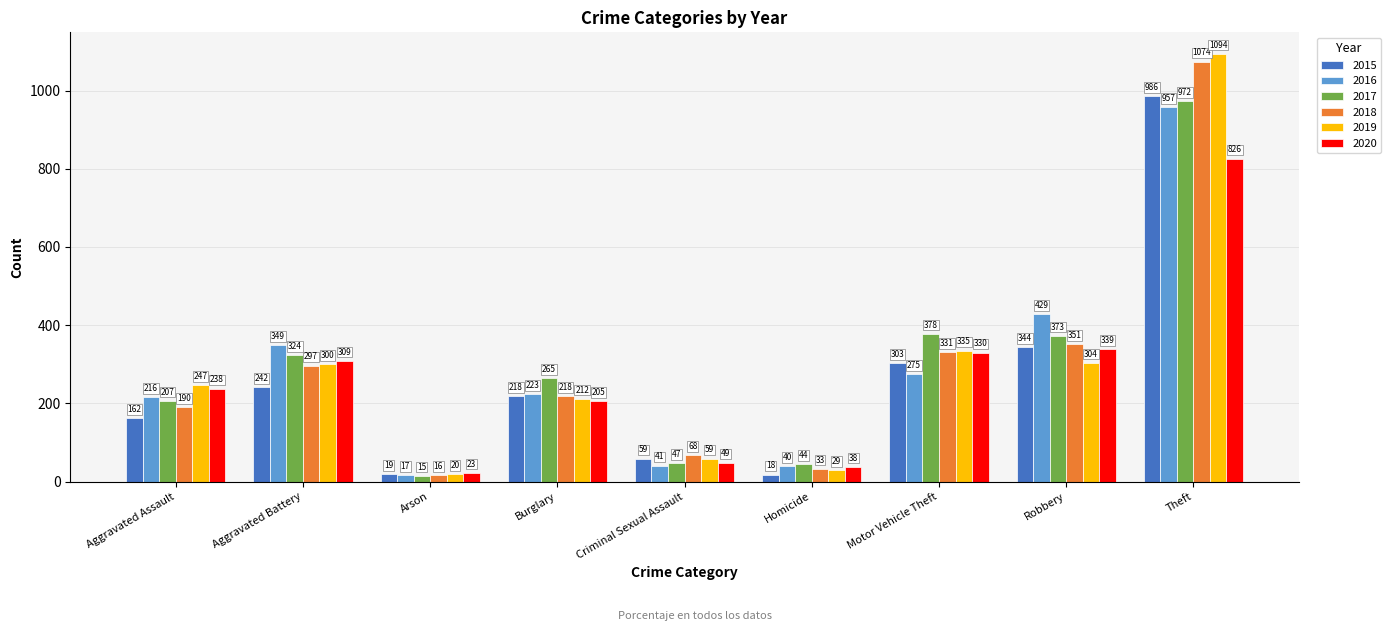

What is the value of the 2016 bar at the 7th from the left?

275